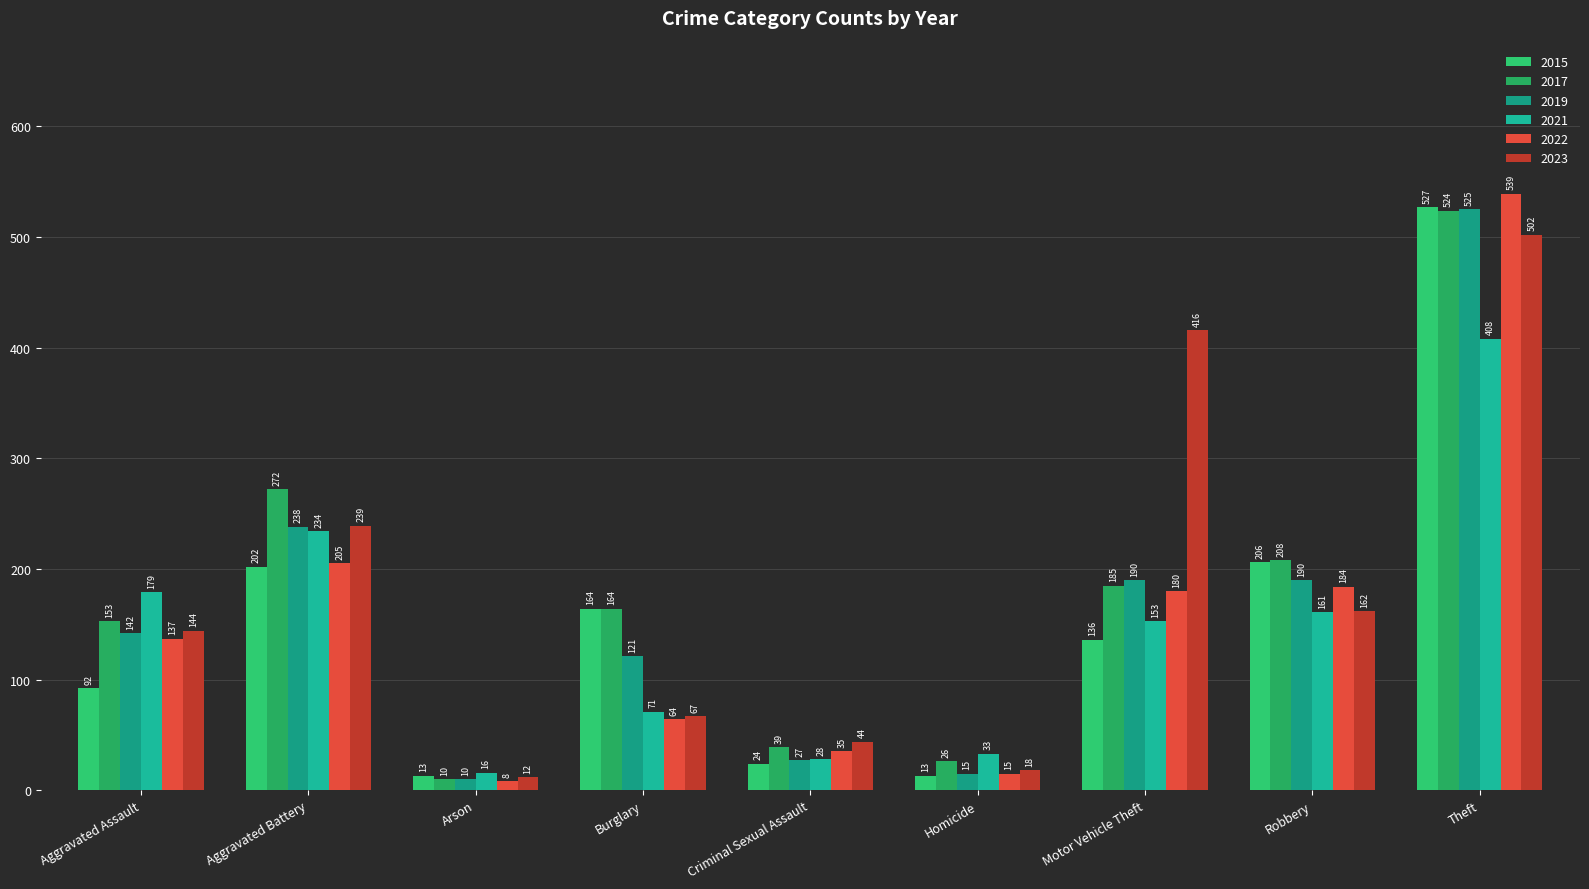

Is it true that 2017 equals 10 at Arson?

True